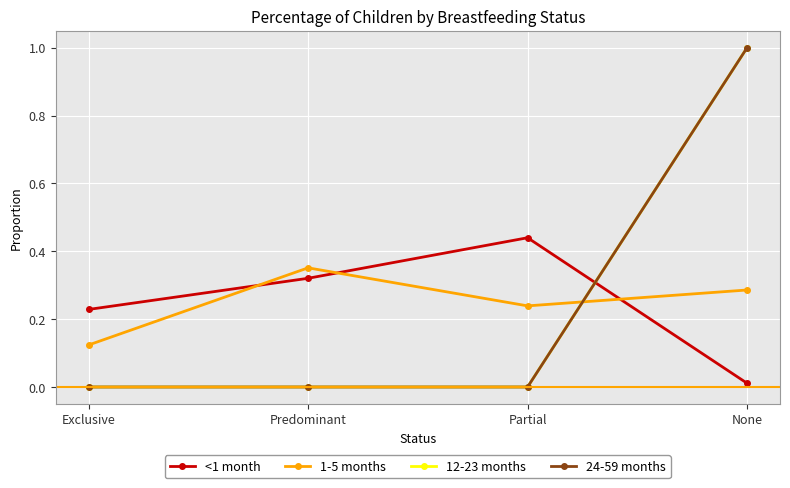

Is this an area chart (filled region under the line)?

No